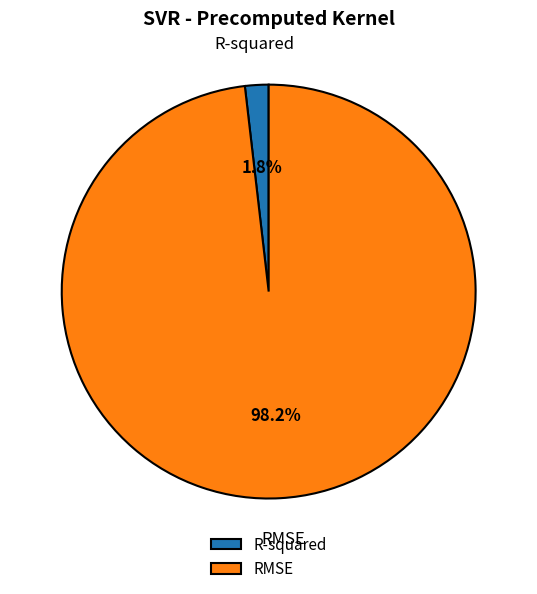

To the nearest percent, what is the combined percentage of RMSE and R-squared?

100%